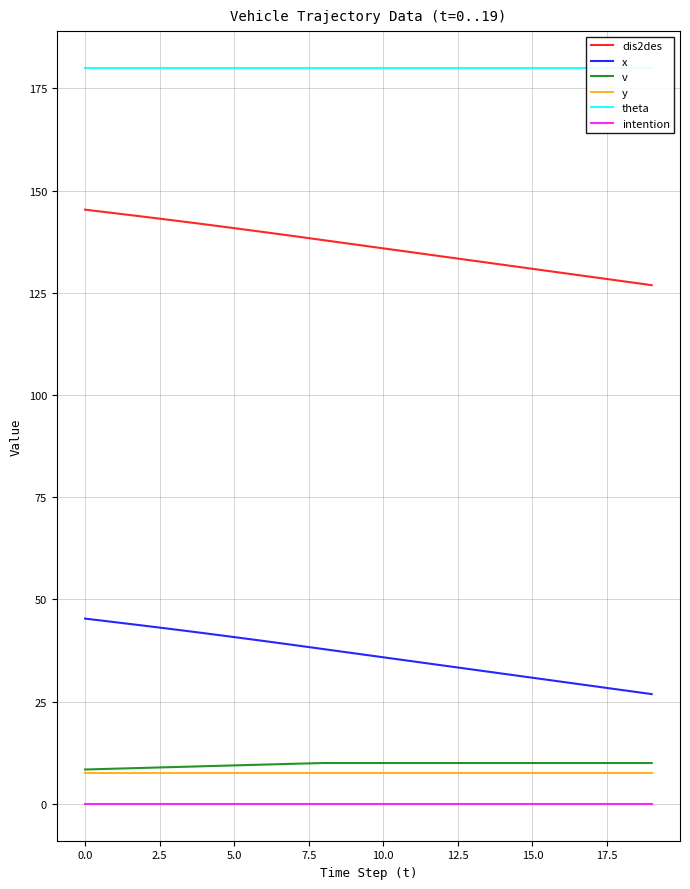

How many categories are shown in the chart?

20